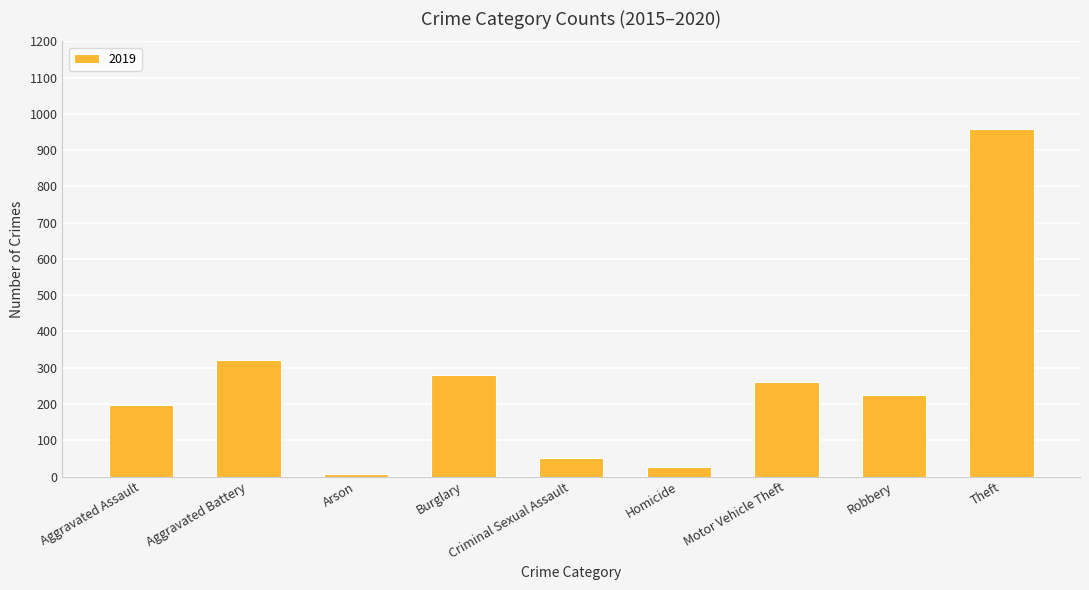

What is the difference between the second highest and second lowest values?

294